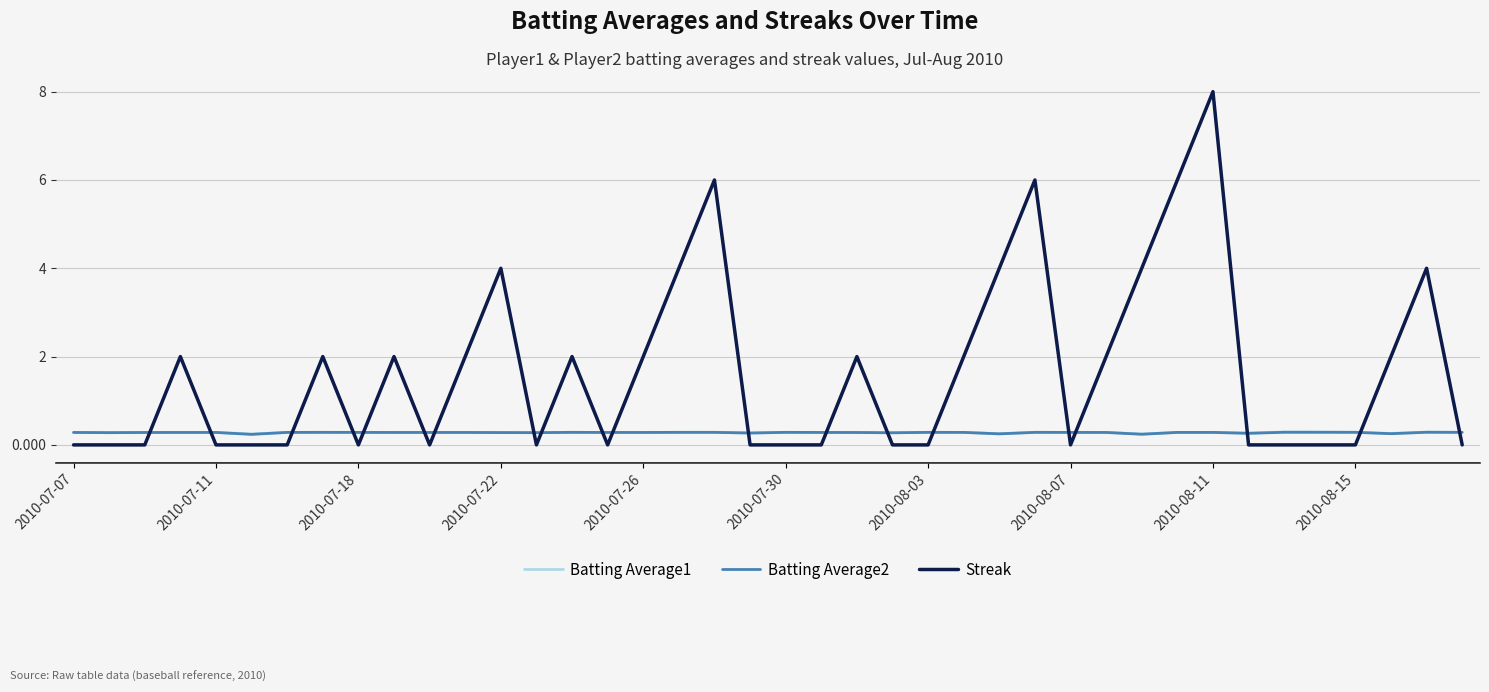

After their last crossing, which series has the higher values: Batting Average2 or Streak?

Batting Average2